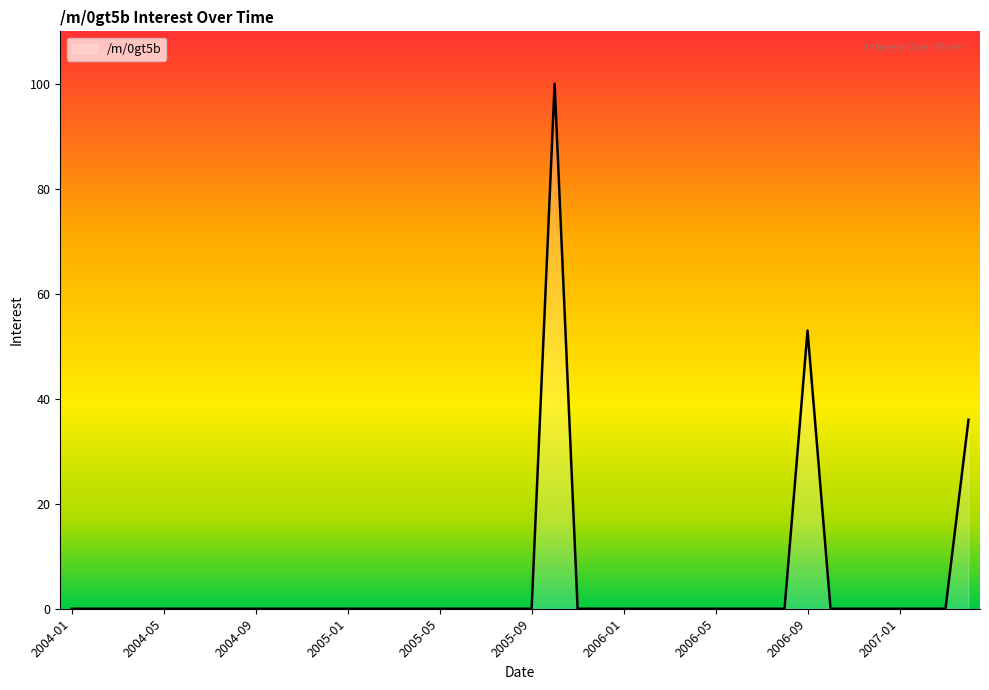

What is the greatest value displayed?

100